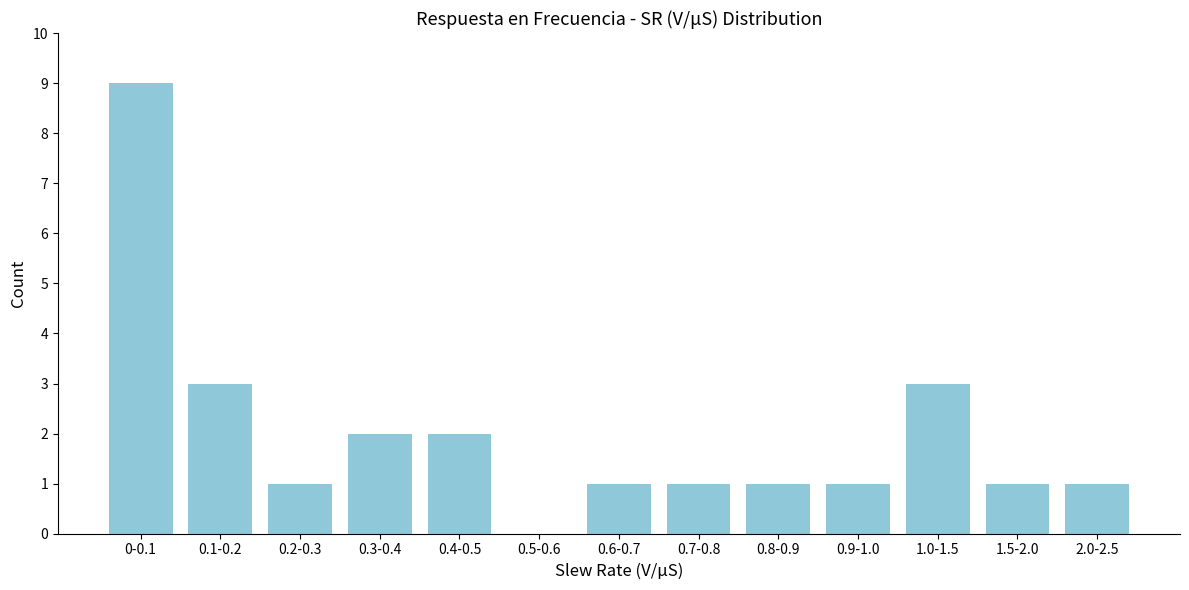

Reading left to right, list all the values displayed in this chart.

0-0.1=9	0.1-0.2=3	0.2-0.3=1	0.3-0.4=2	0.4-0.5=2	0.5-0.6=0	0.6-0.7=1	0.7-0.8=1	0.8-0.9=1	0.9-1.0=1	1.0-1.5=3	1.5-2.0=1	2.0-2.5=1